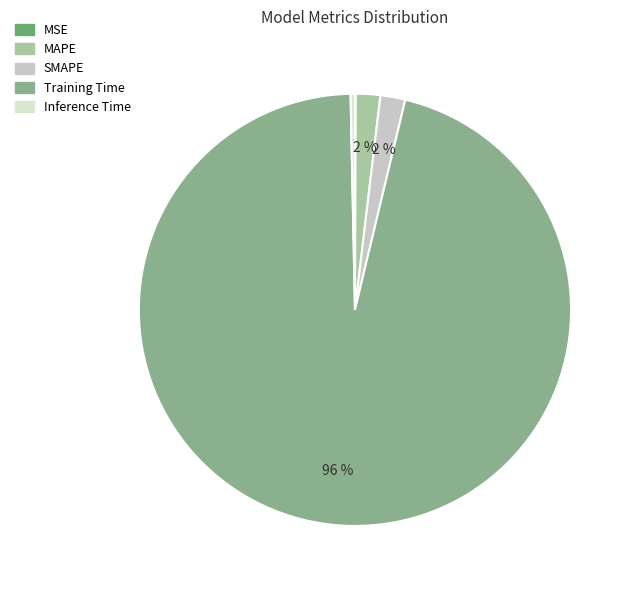

Is the sum of Inference Time and MSE greater than half?

No